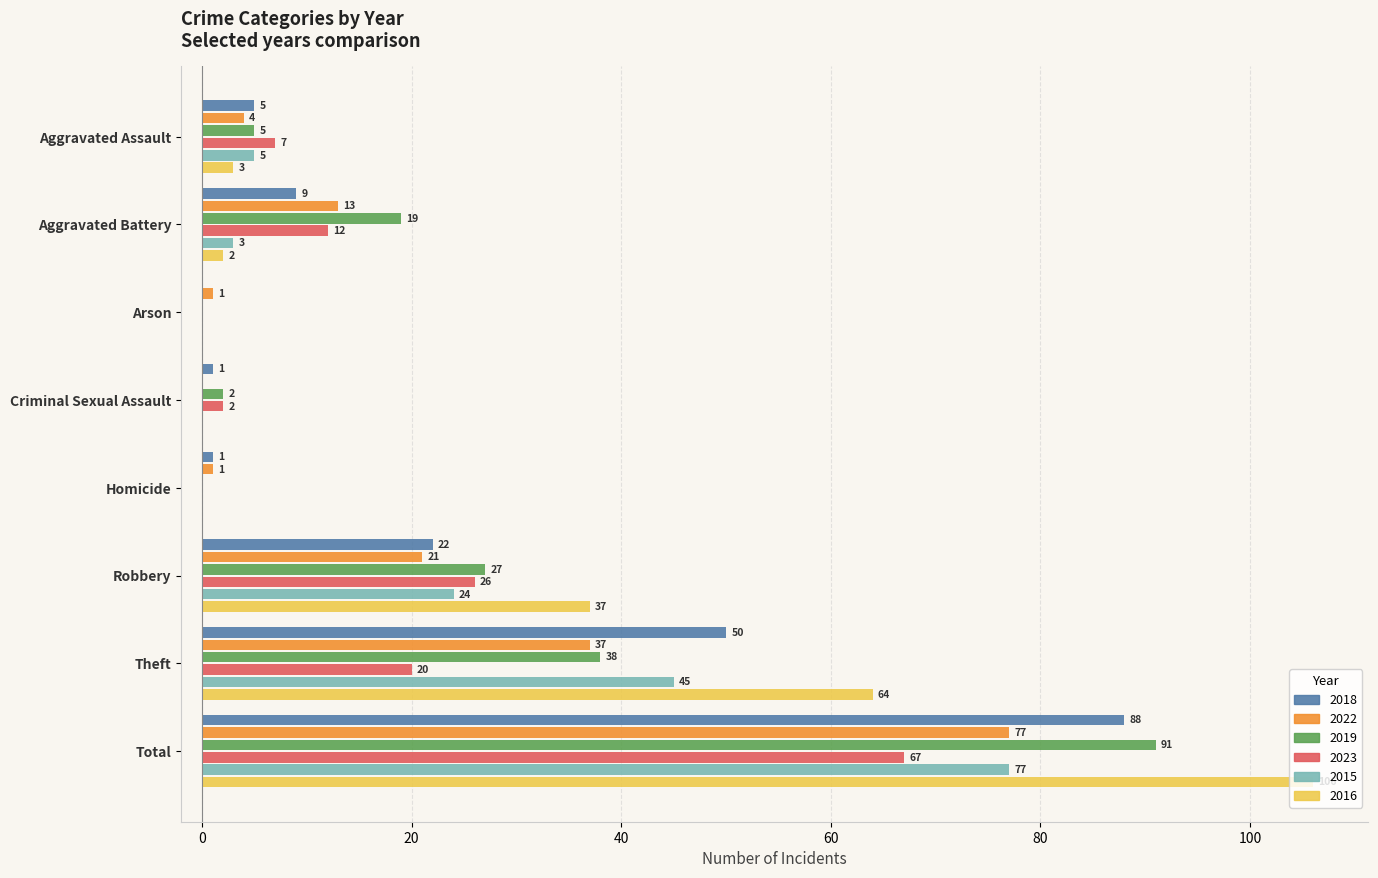

Is it true that 2019 equals 60 at Homicide?

False